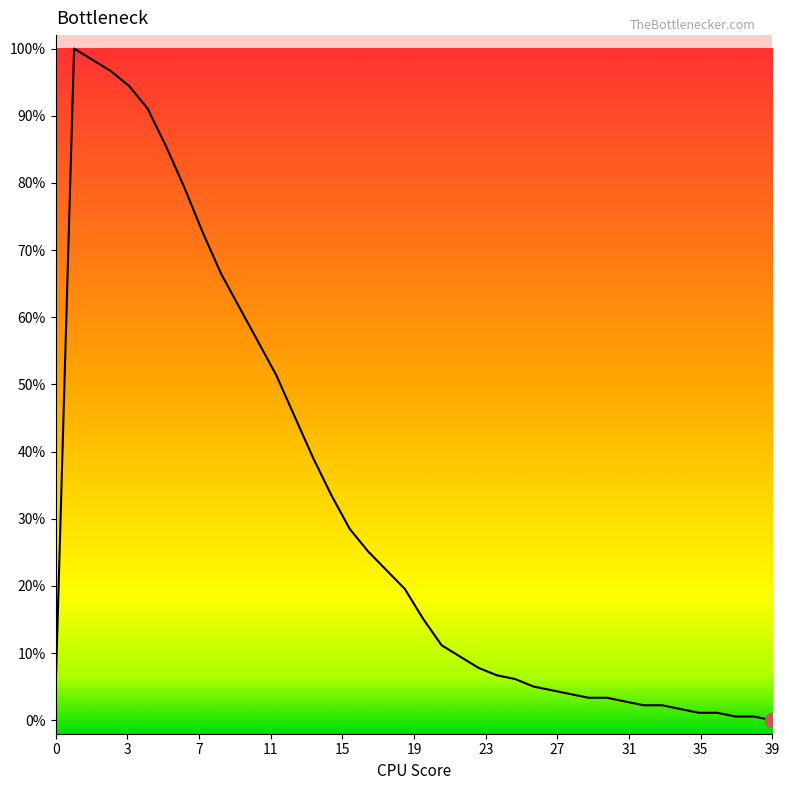

Reading left to right, transcribe all the data shown in this chart.

5.0	100.0	98.3	96.6	94.4	91.1	85.5	79.3	72.6	66.5	61.5	56.4	51.4	45.3	39.1	33.5	28.5	25.1	22.3	19.6	15.1	11.2	9.5	7.8	6.7	6.1	5.0	4.5	3.9	3.4	3.4	2.8	2.2	2.2	1.7	1.1	1.1	0.6	0.6	0.0